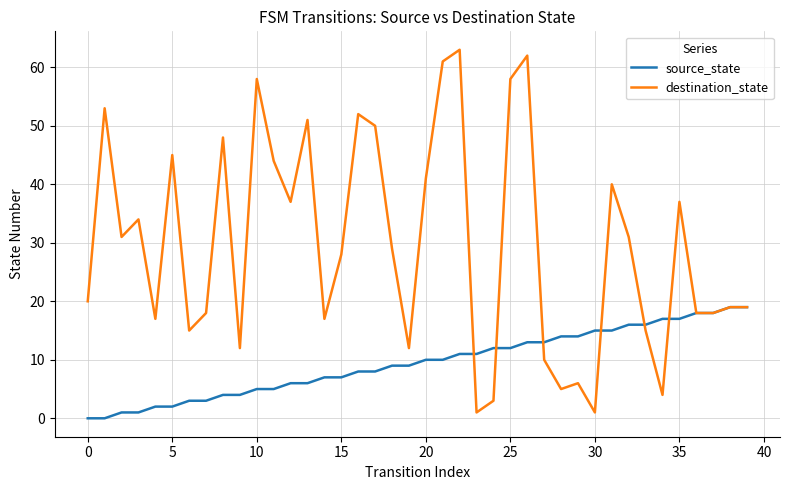

What is the greatest value displayed?

63